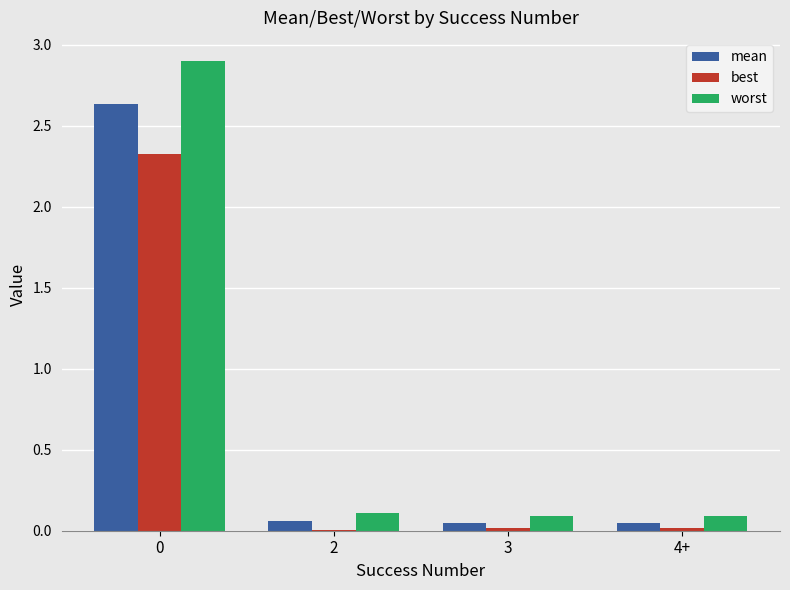

The best series shows 0.0 at 4+. True or false?

True